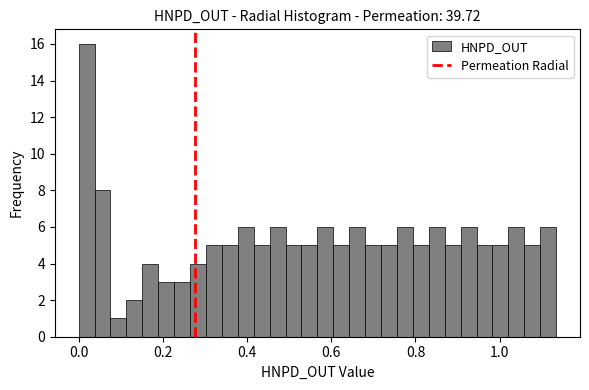

Around what value on the x-axis is the tallest bar? Give the approximate position of its centre, as read against the axis.

0.02